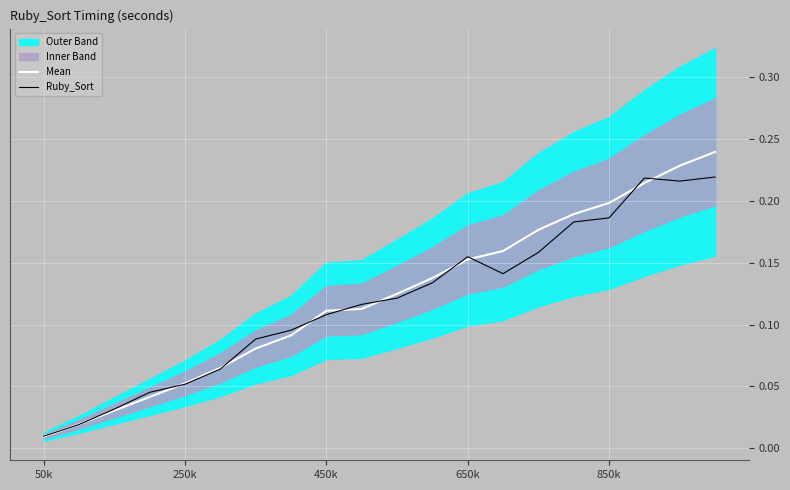

Which series has the largest range (max minus min)?

Mean